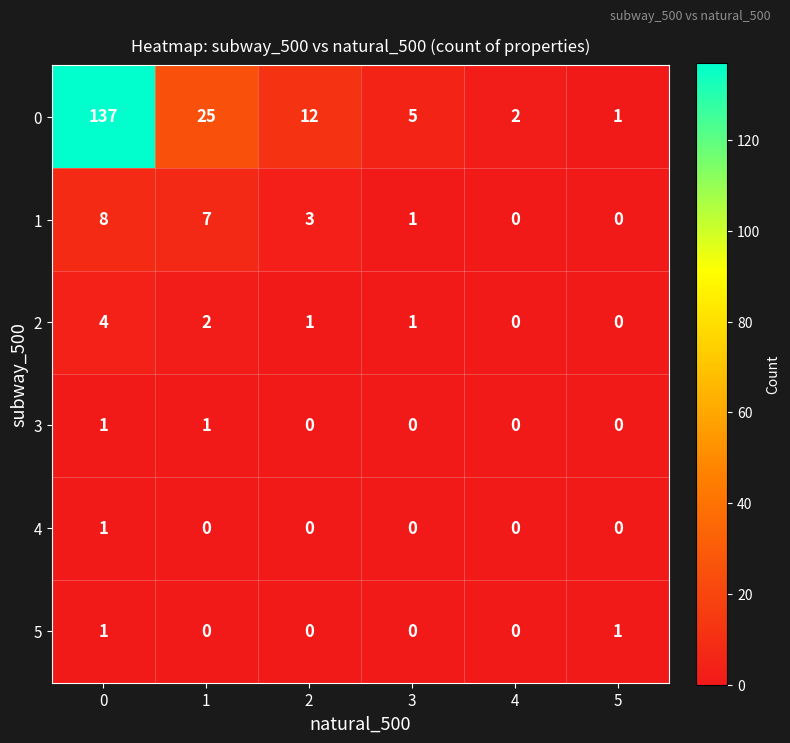

How many 2 values are between 0 and 2?

5